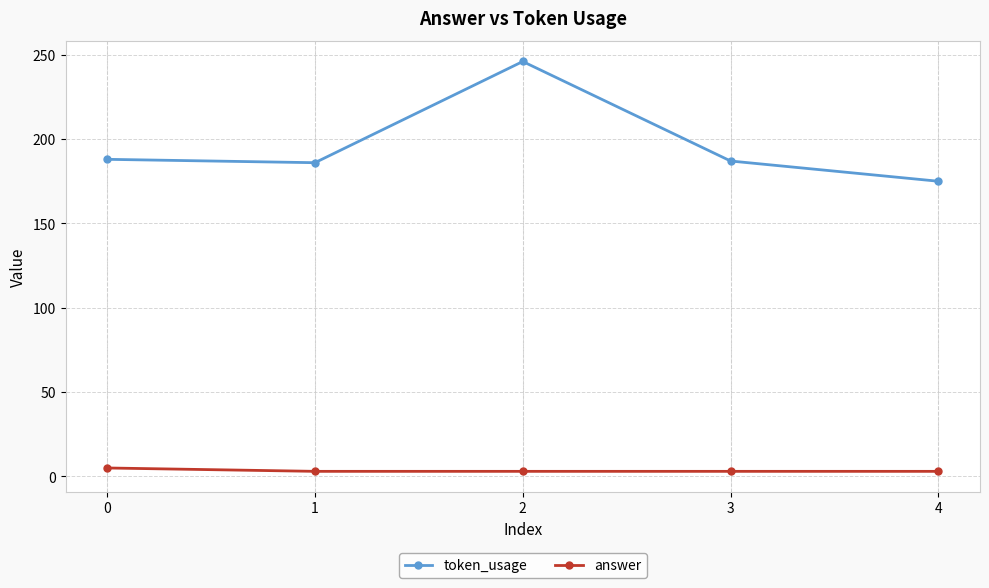

Which series has the largest range (max minus min)?

token_usage